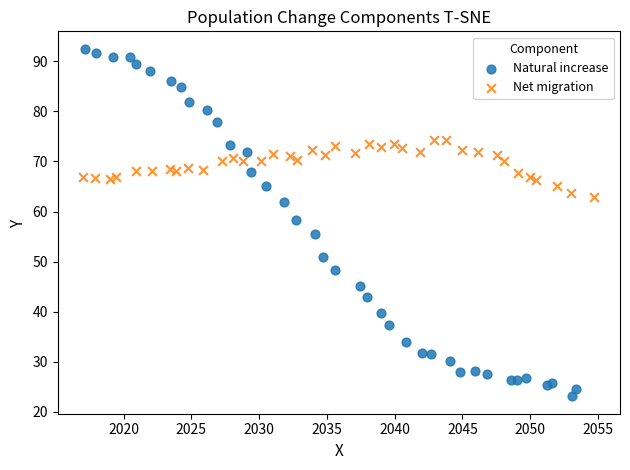

Which series reaches the minimum Y coordinate?

Natural increase